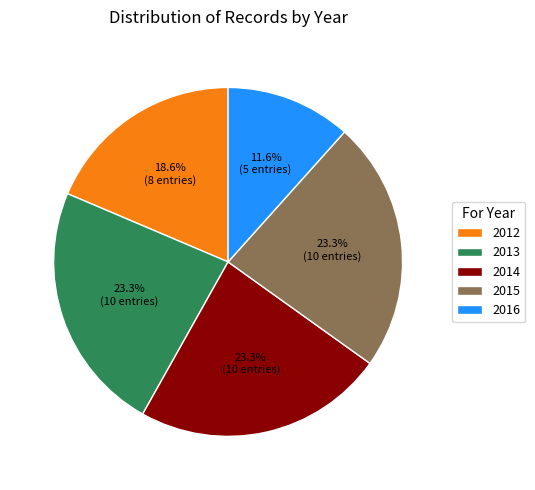

To the nearest percent, what is the average slice percentage?

20%